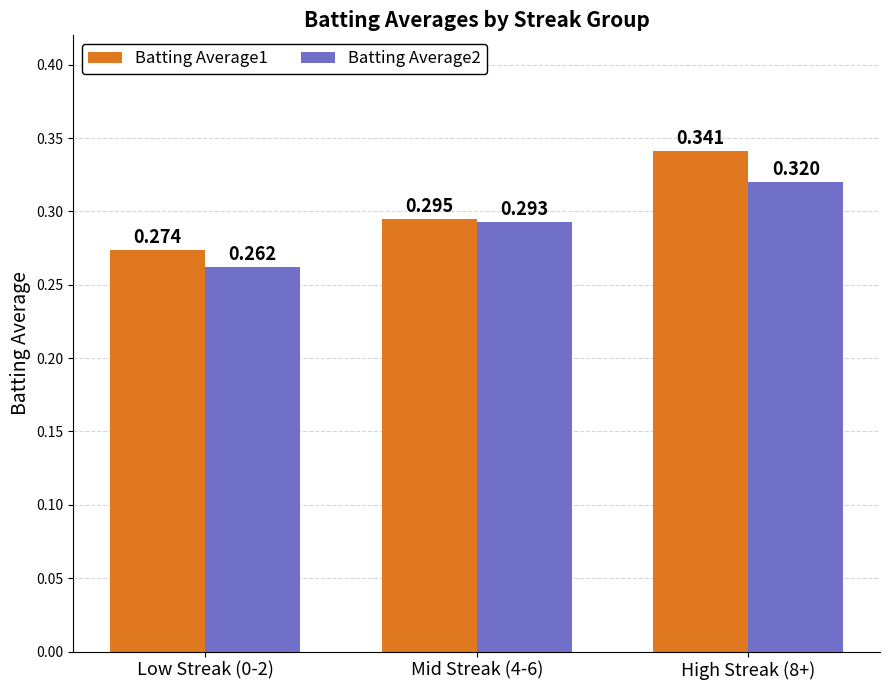

Which has a higher value, Mid Streak (4-6) or High Streak (8+)?

High Streak (8+)